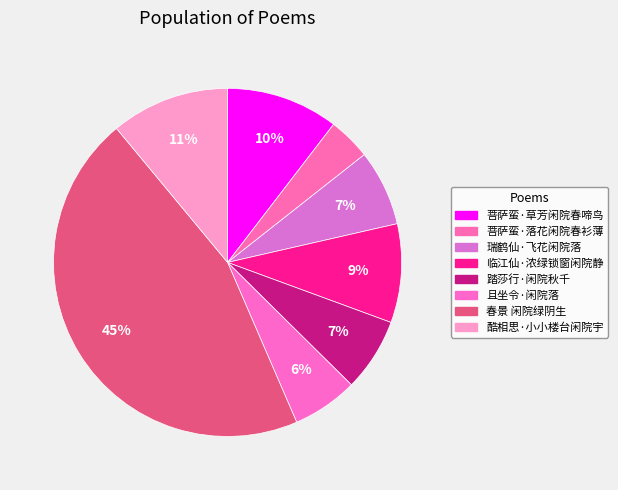

How many slices are in this pie chart?

8